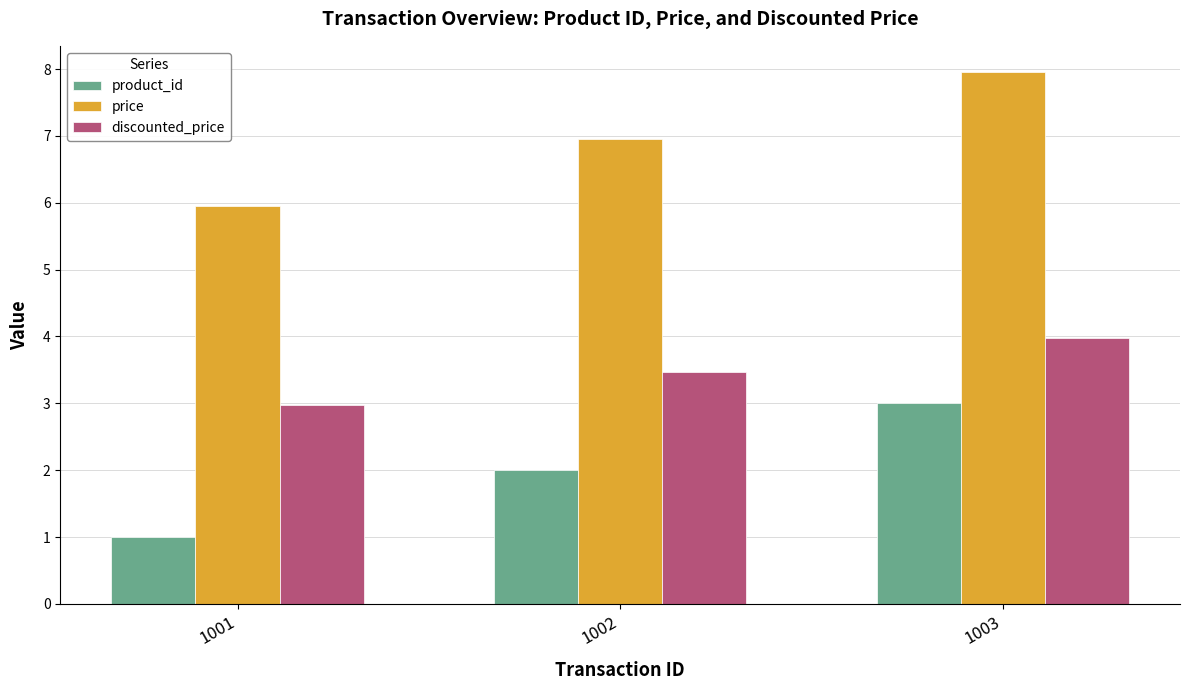

Reading left to right, what are all the values shown in this chart?

product_id: 1001=1.0	1002=2.0	1003=3.0
price: 1001=6.0	1002=7.0	1003=8.0
discounted_price: 1001=3.0	1002=3.5	1003=4.0